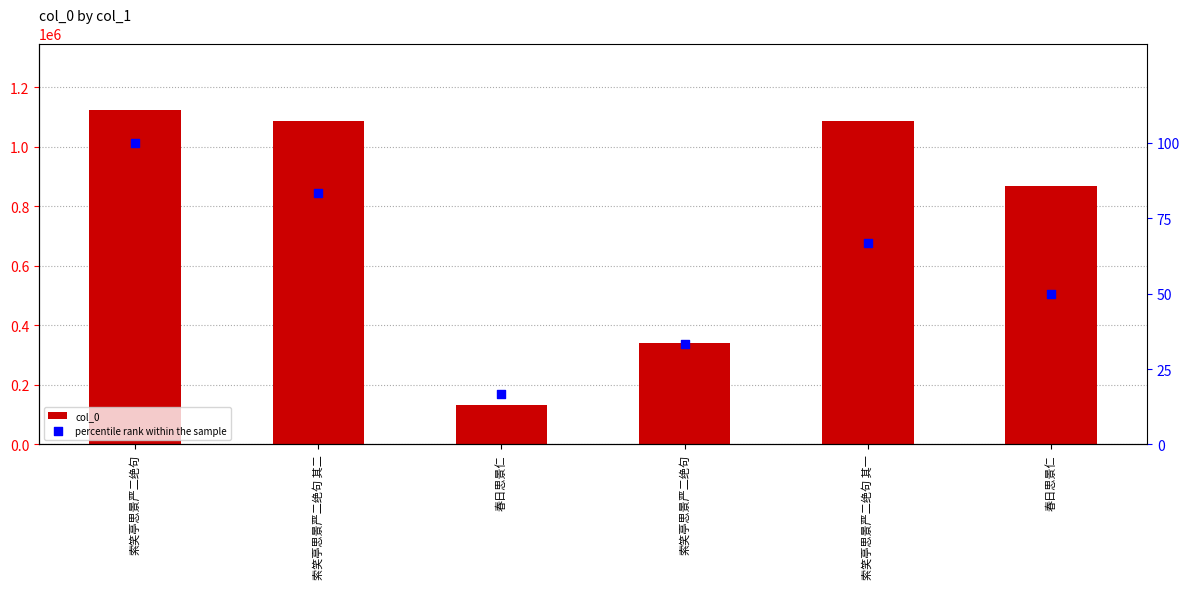

What are all the series names shown in the legend?

col_0, percentile rank within the sample